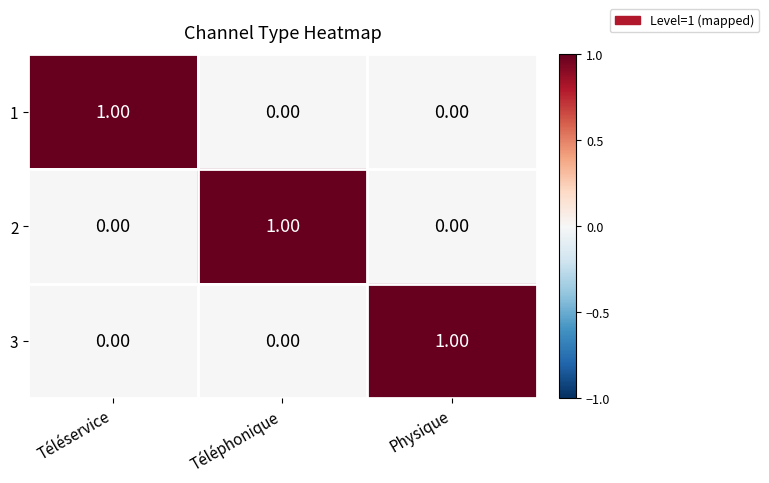

Is the value of 3 at Téléphonique greater than the value of 1 at Téléservice?

No